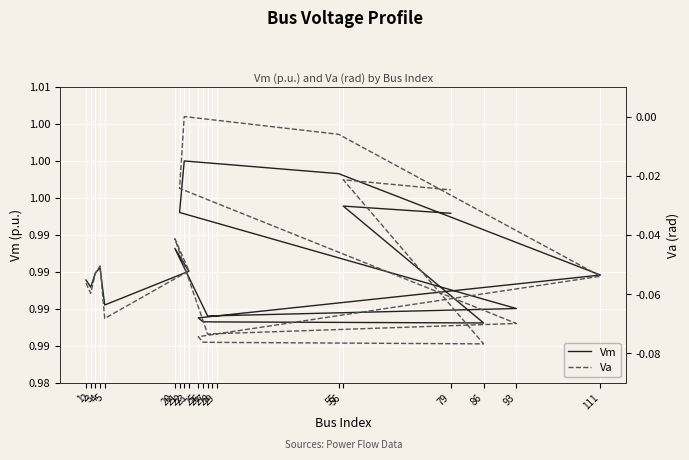

What is the spread (max minus min) of values at 25?

1.1